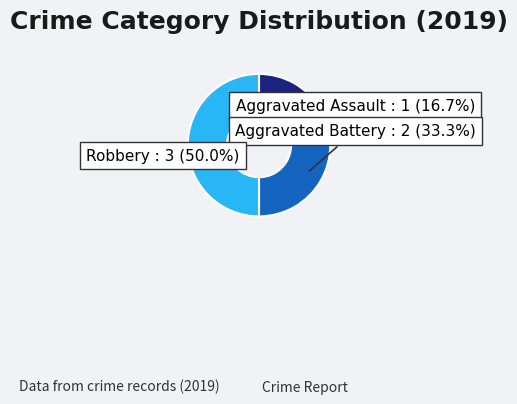

Does Aggravated Assault represent more than half of the total?

No